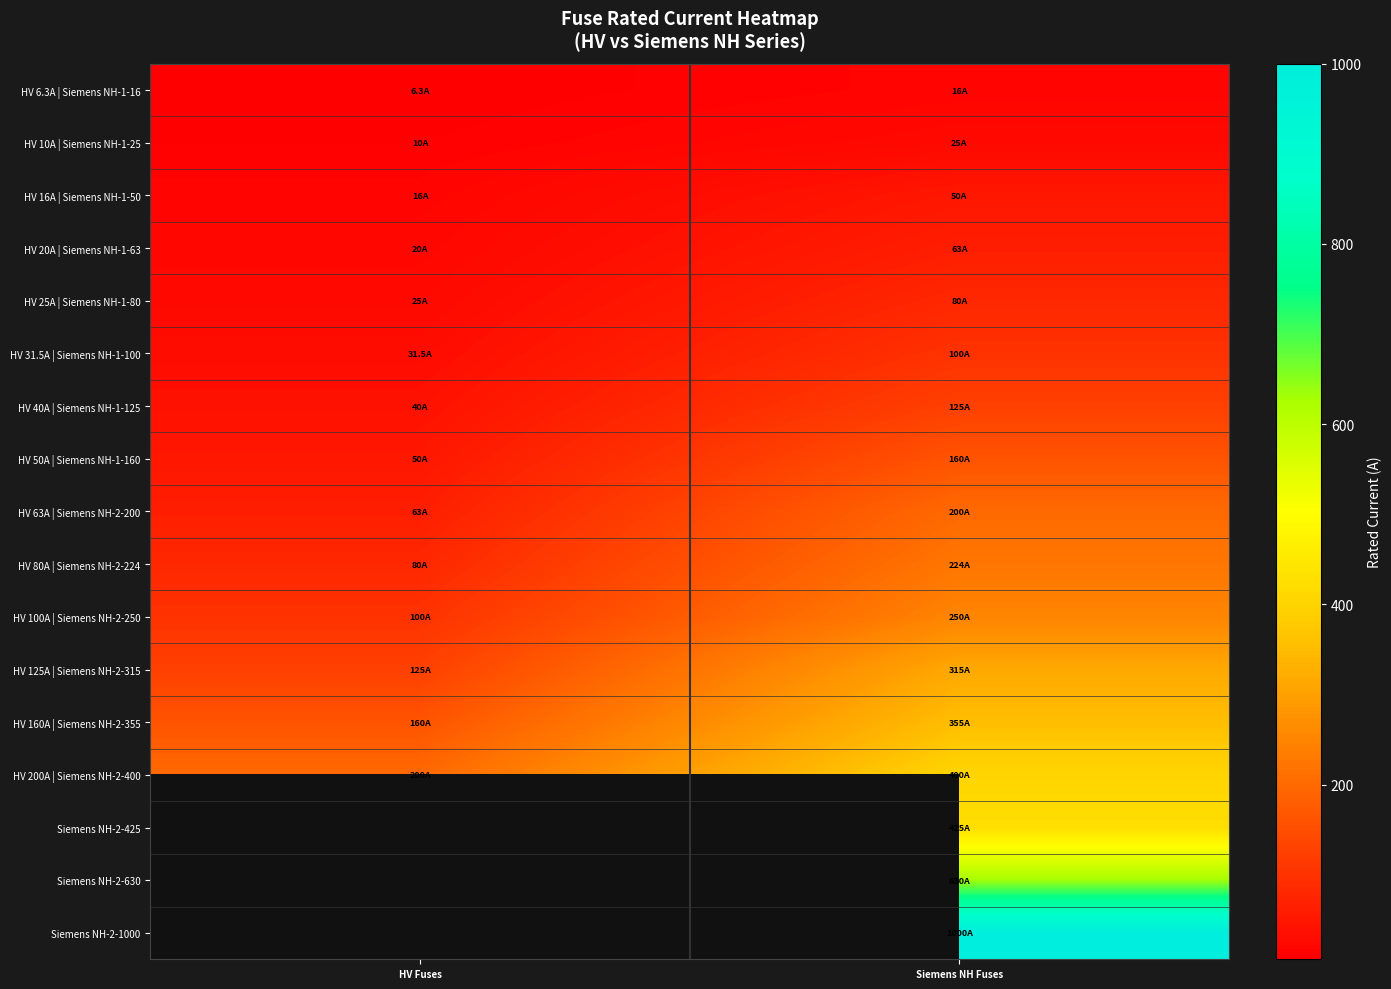

What is the difference between the maximum and minimum values in the HV 16A | Siemens NH-1-50 series?

34.0